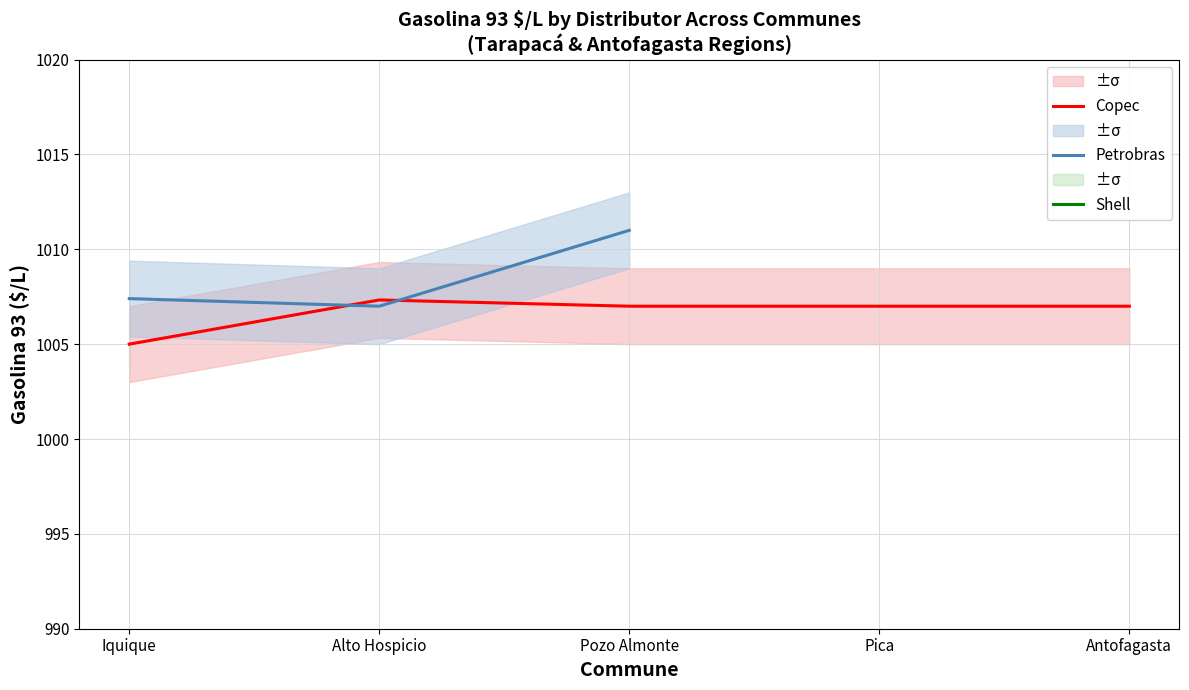

The value of Copec at Antofagasta is 248.2. True or false?

False